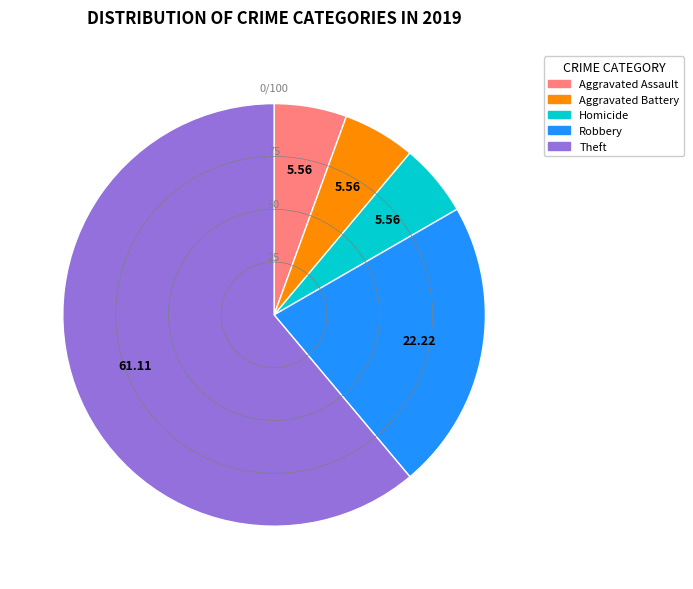

How many segments does this pie chart have?

5